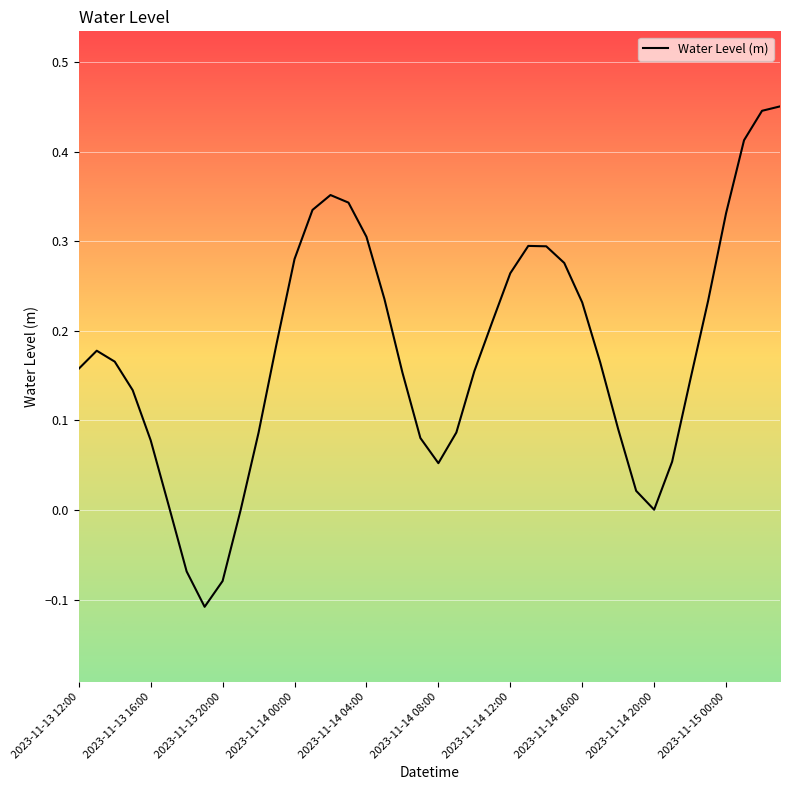

How many lines are shown in the chart?

1